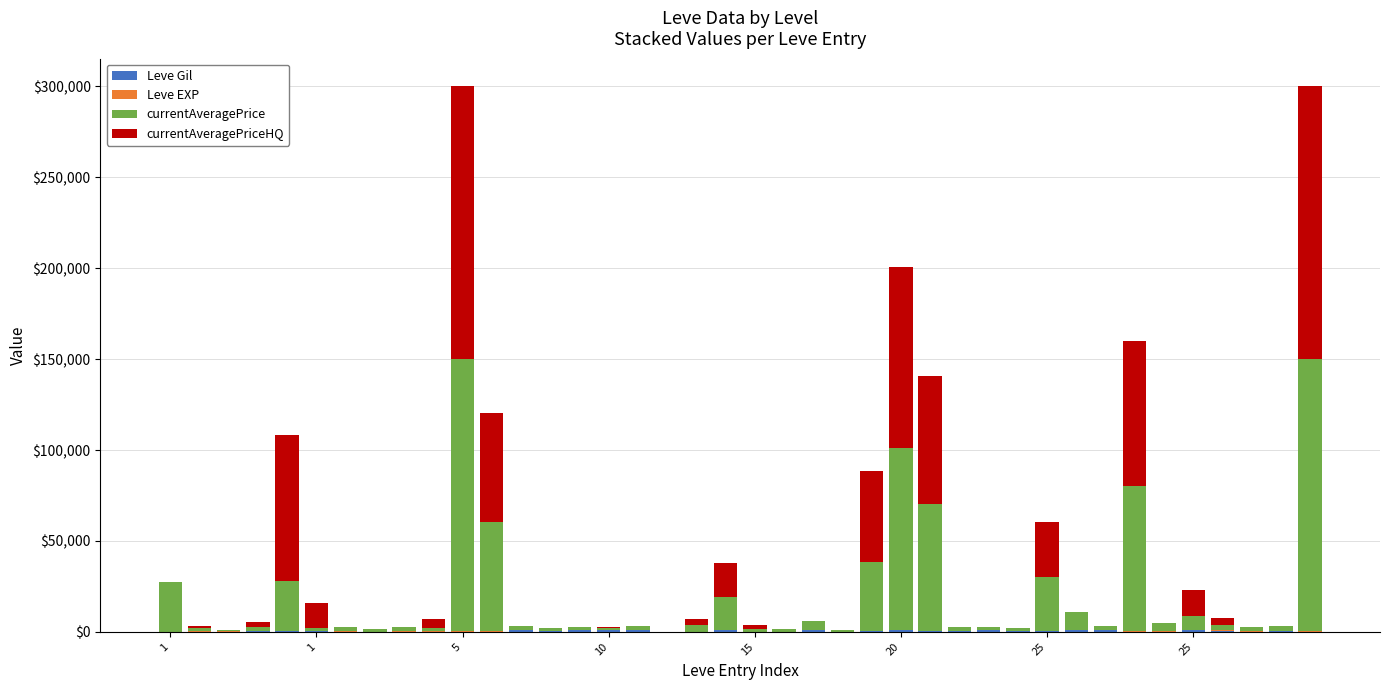

Does the chart contain stacked bars?

Yes